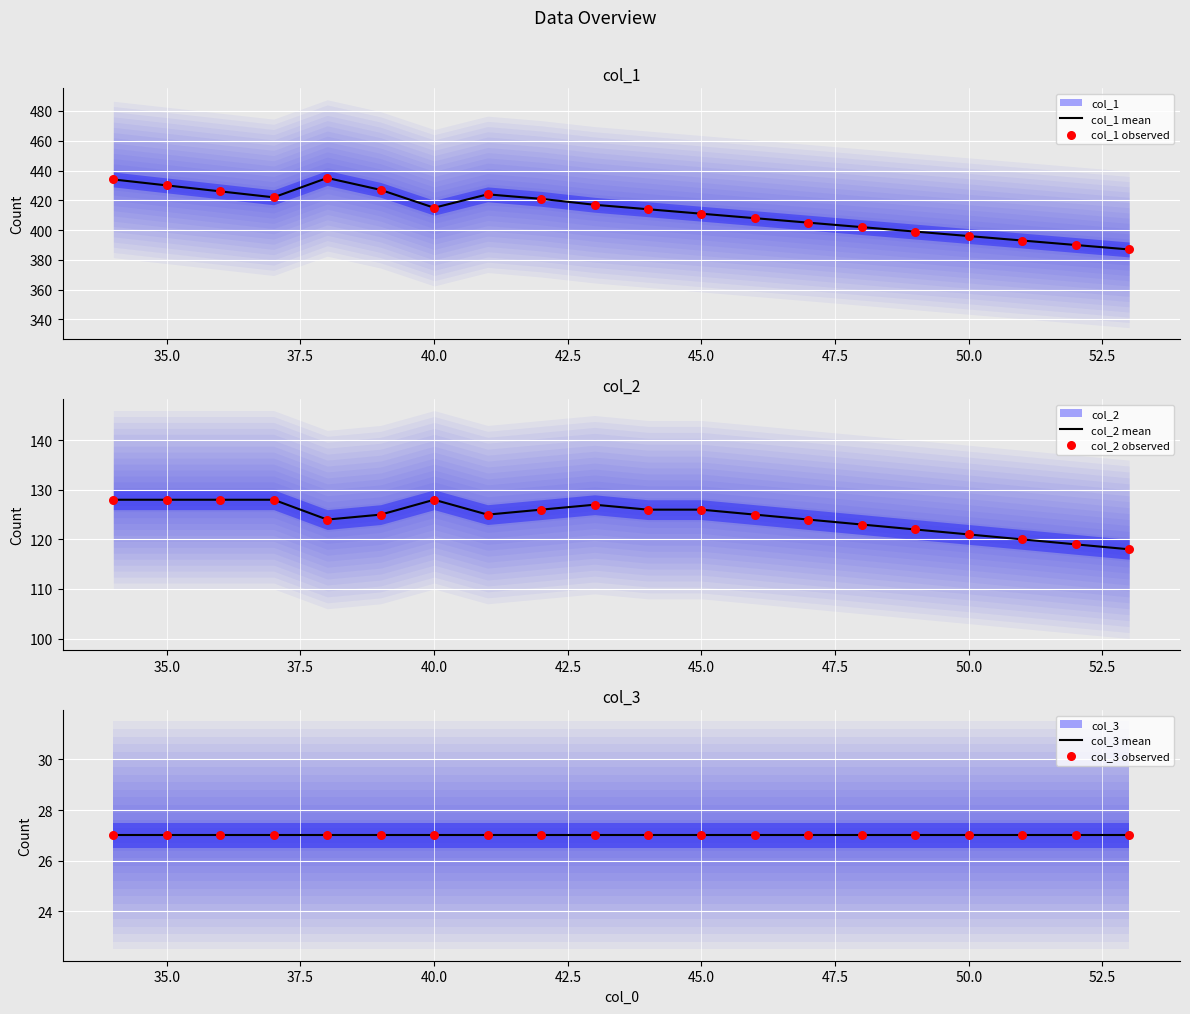

What is the minimum value for col_1 mean?

387